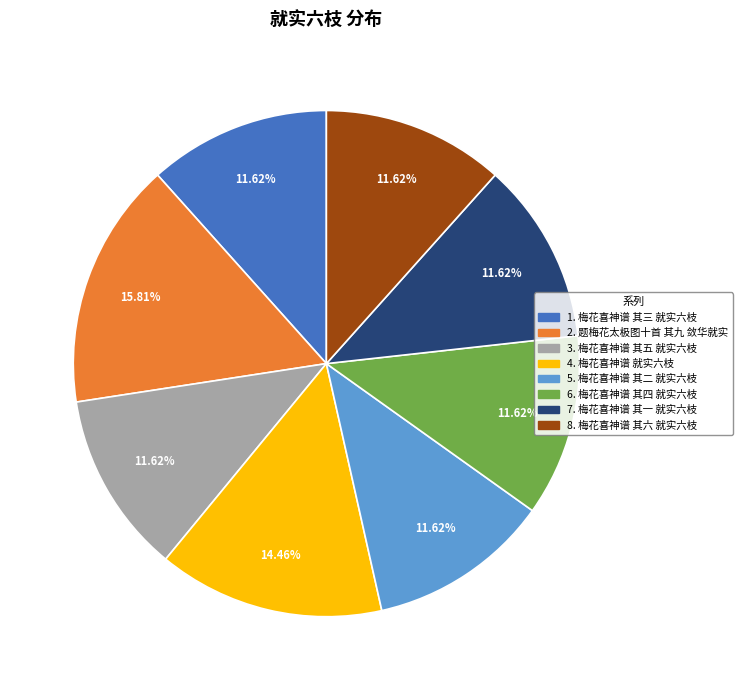

Count the number of slices in the pie.

8